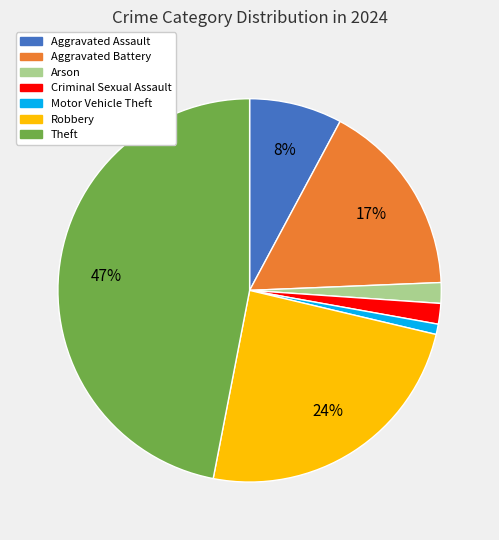

Does any single category account for the majority?

No